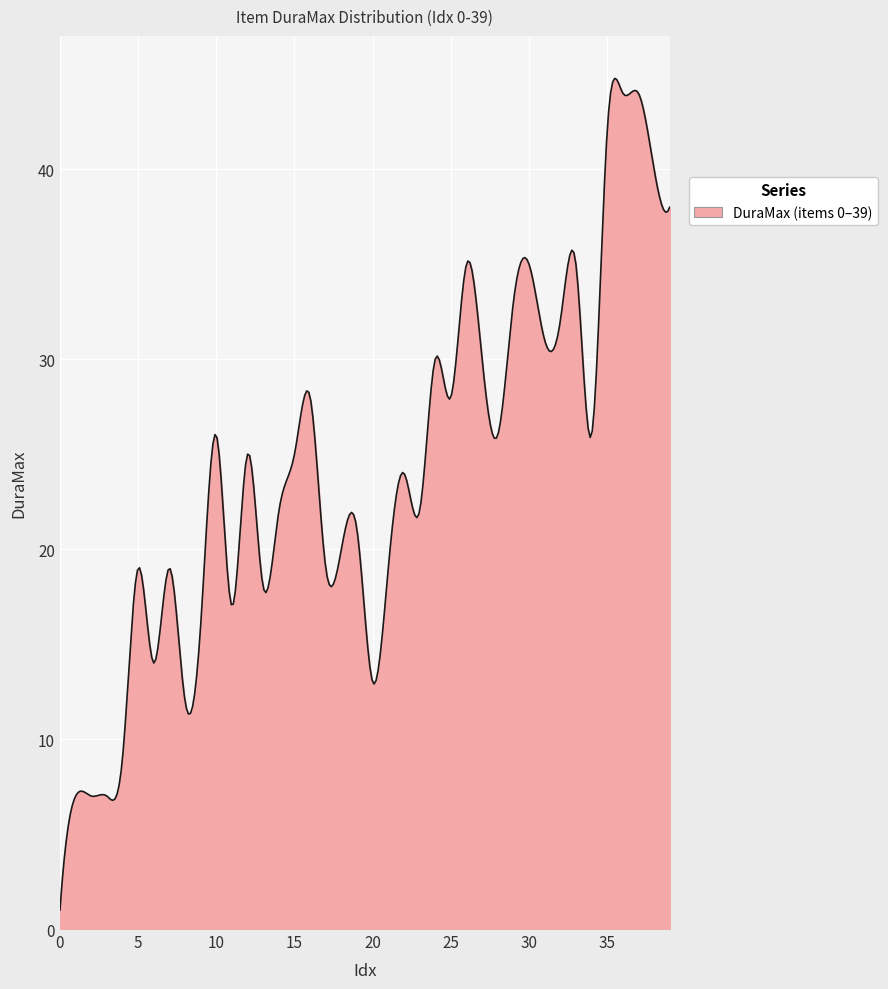

What is the maximum value shown in the chart?

44.8